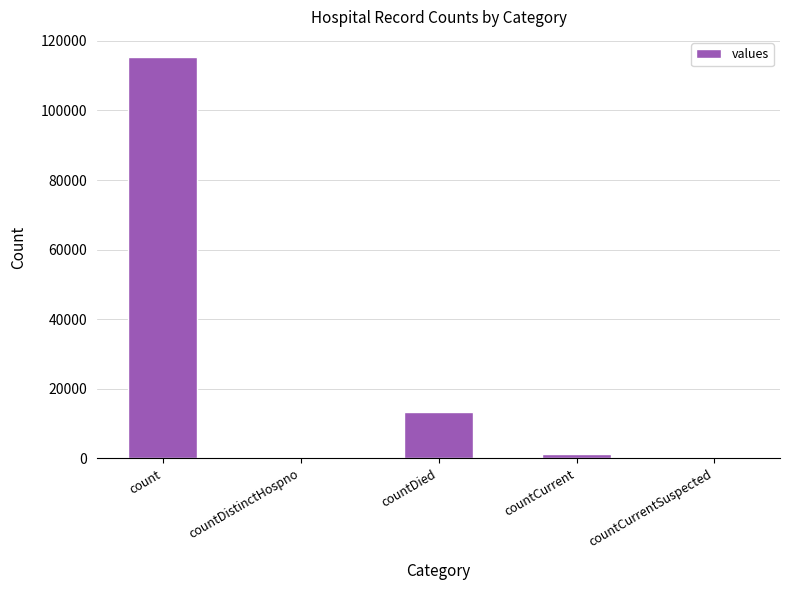

What is the greatest value displayed?

115379